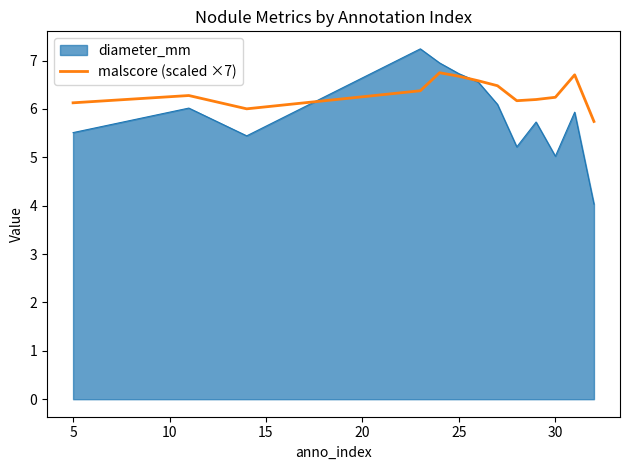

Which series has the widest spread of values?

diameter_mm